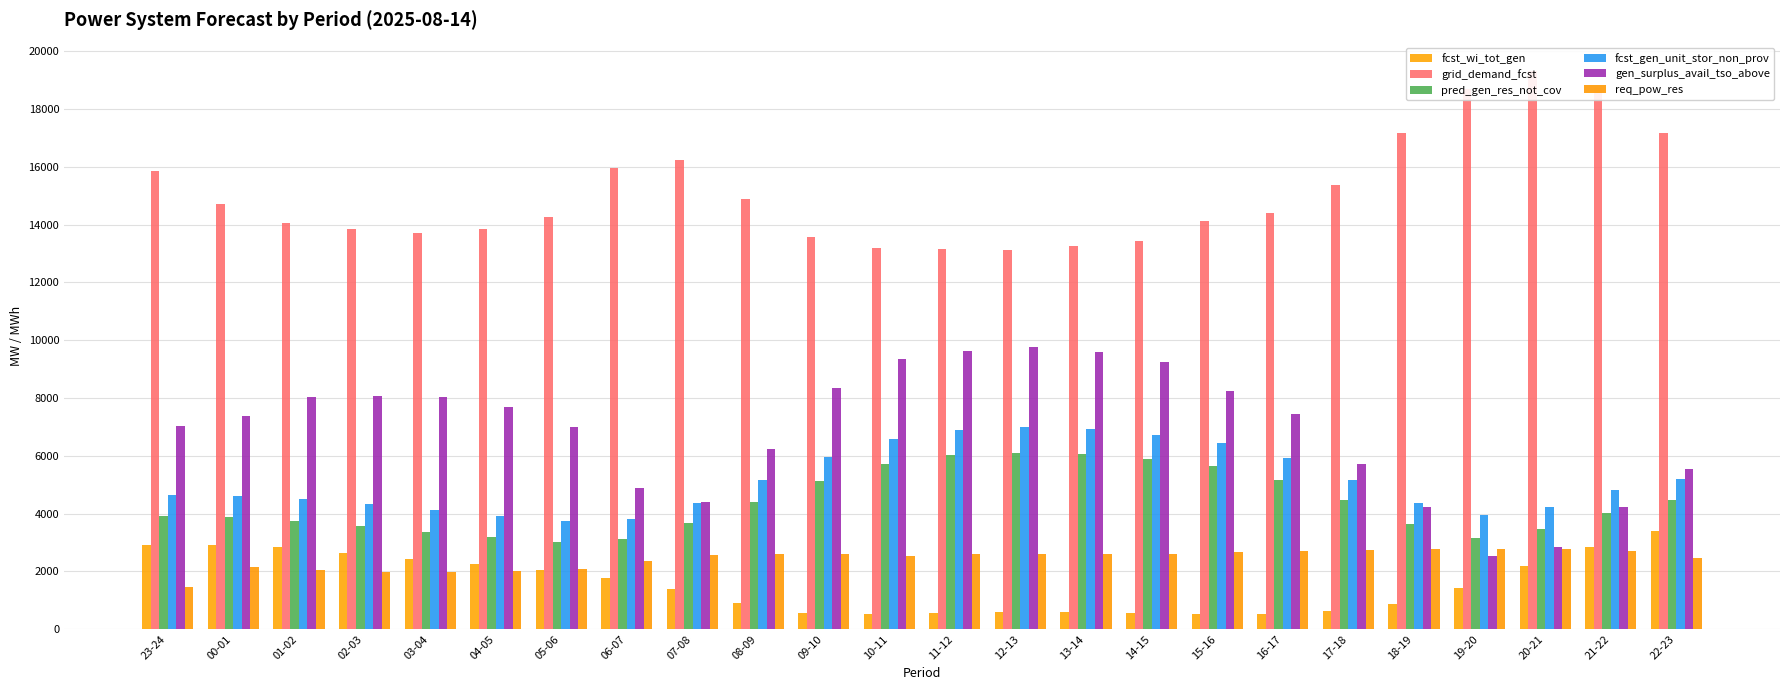

Reading left to right, transcribe all the data shown in this chart.

fcst_wi_tot_gen: 23-24=2904	00-01=2930	01-02=2832	02-03=2648	03-04=2440	04-05=2245	05-06=2035	06-07=1762	07-08=1386	08-09=916	09-10=576	10-11=511	11-12=551	12-13=594	13-14=595	14-15=571	15-16=530	16-17=529	17-18=616	18-19=875	19-20=1421	20-21=2173	21-22=2843	22-23=3401
grid_demand_fcst: 23-24=15846	00-01=14725	01-02=14050	02-03=13865	03-04=13713	04-05=13844	05-06=14275	06-07=15943	07-08=16243	08-09=14881	09-10=13582	10-11=13192	11-12=13168	12-13=13122	13-14=13246	14-15=13424	15-16=14140	16-17=14393	17-18=15383	18-19=17166	19-20=18677	20-21=19332	21-22=18745	22-23=17161
pred_gen_res_not_cov: 23-24=3929	00-01=3874	01-02=3744	02-03=3559	03-04=3354	04-05=3176	05-06=3017	06-07=3120	07-08=3680	08-09=4405	09-10=5117	10-11=5726	11-12=6023	12-13=6114	13-14=6057	14-15=5893	15-16=5643	16-17=5163	17-18=4455	18-19=3625	19-20=3160	20-21=3467	21-22=4008	22-23=4472
fcst_gen_unit_stor_non_prov: 23-24=4649	00-01=4619	01-02=4512	02-03=4328	03-04=4120	04-05=3926	05-06=3737	06-07=3810	07-08=4358	08-09=5173	09-10=5951	10-11=6596	11-12=6894	12-13=6982	13-14=6914	14-15=6731	15-16=6431	16-17=5927	17-18=5174	18-19=4371	19-20=3948	20-21=4241	21-22=4810	22-23=5200
gen_surplus_avail_tso_above: 23-24=7046	00-01=7387	01-02=8038	02-03=8086	03-04=8030	04-05=7686	05-06=7003	06-07=4903	07-08=4392	08-09=6240	09-10=8345	10-11=9363	11-12=9614	12-13=9780	13-14=9587	14-15=9243	15-16=8250	16-17=7459	17-18=5720	18-19=4229	19-20=2527	20-21=2859	21-22=4221	22-23=5541
req_pow_res: 23-24=1473	00-01=2135	01-02=2041	02-03=1993	03-04=1993	04-05=2012	05-06=2076	06-07=2367	07-08=2574	08-09=2613	09-10=2586	10-11=2549	11-12=2596	12-13=2601	13-14=2607	14-15=2604	15-16=2675	16-17=2722	17-18=2747	18-19=2775	19-20=2784	20-21=2790	21-22=2698	22-23=2476